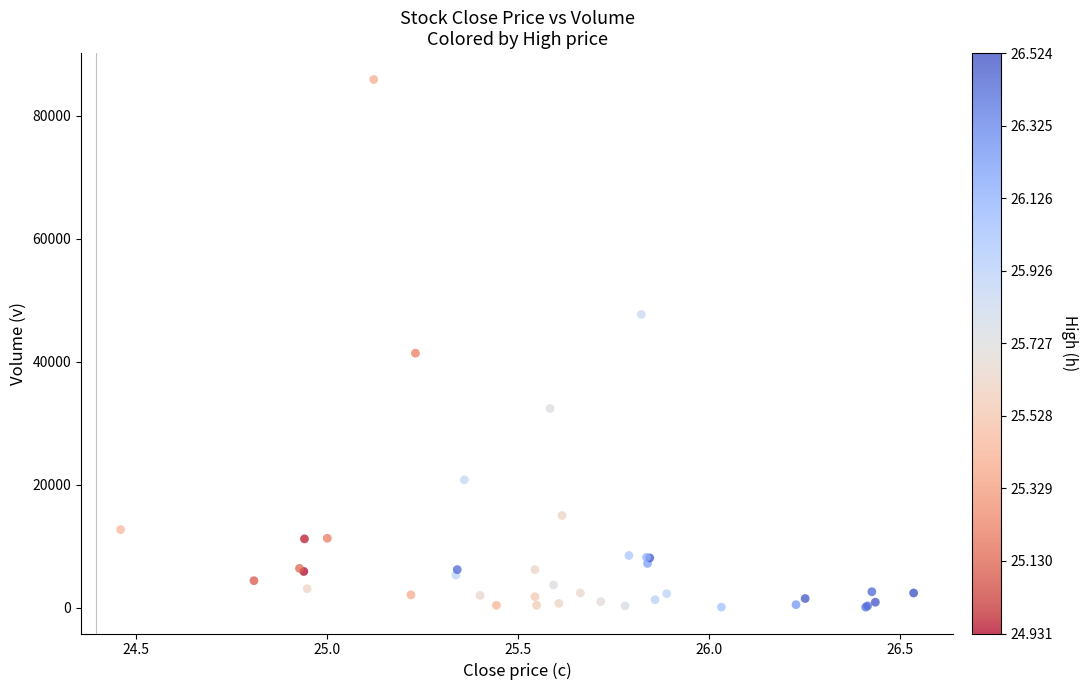

What Y value in the scatter plot is closest to 43000?

41400